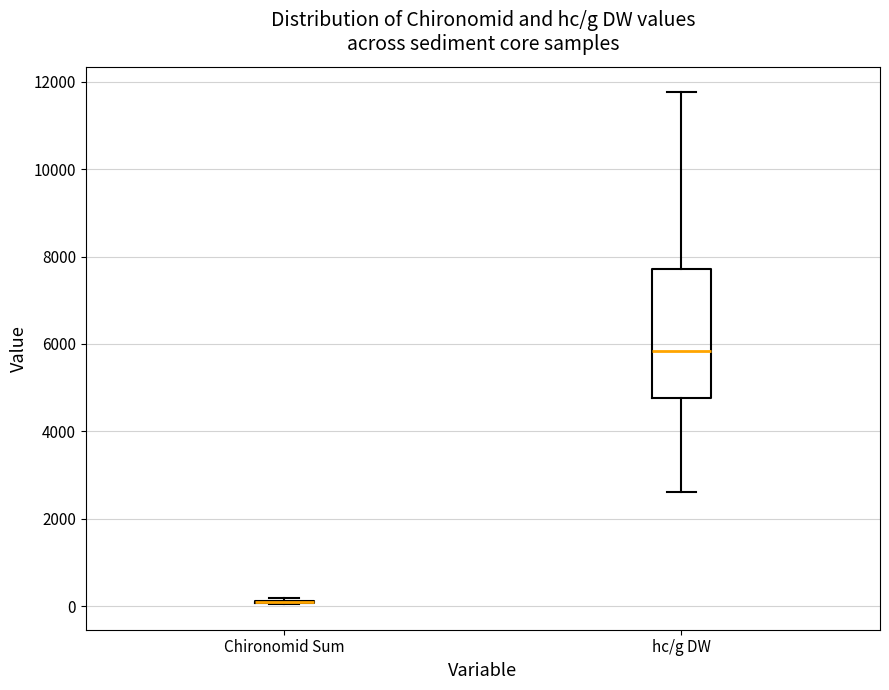

Reading left to right, read every box against the y-axis: the position of its median line, the range the box covers, and the ends of its whiskers. The values are not printed on the chart, so give them approximately, as read against the axis.

Chironomid Sum: box collapsed to a line at 0, whiskers 0 to 200
hc/g DW: median 5800, box 4800 to 7800, whiskers 2600 to 11800